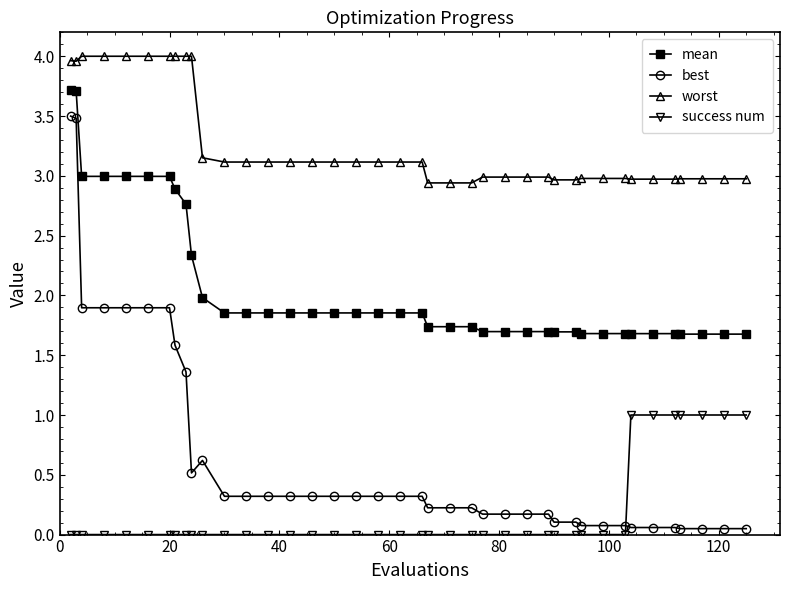

What is the difference between the maximum and second lowest values in the mean series?

2.0